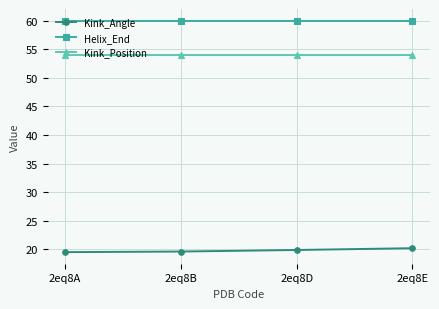

True or false: Kink_Angle has more than 2 interior local peaks.

False